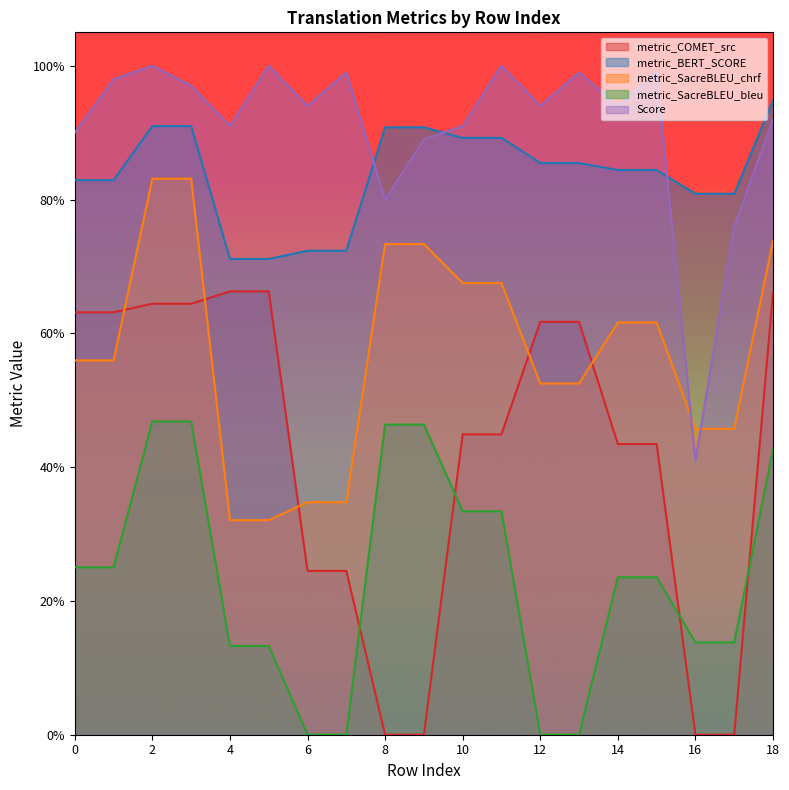

At which category is the sum across all series the highest?

2